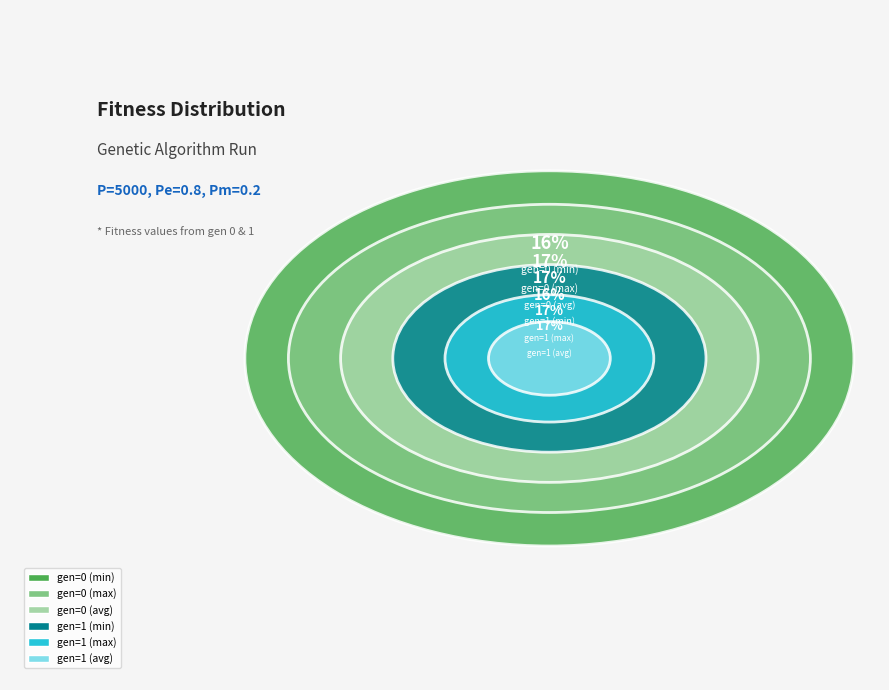

What percentage do gen=1 (min) and gen=0 (avg) together represent?

33.0%